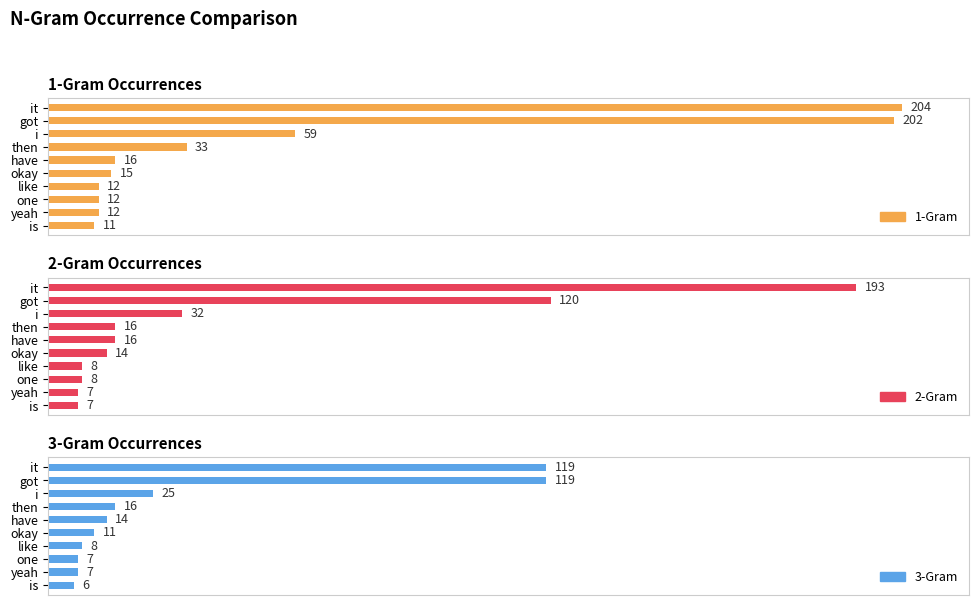

The value of 2-Gram at like is 6. True or false?

False